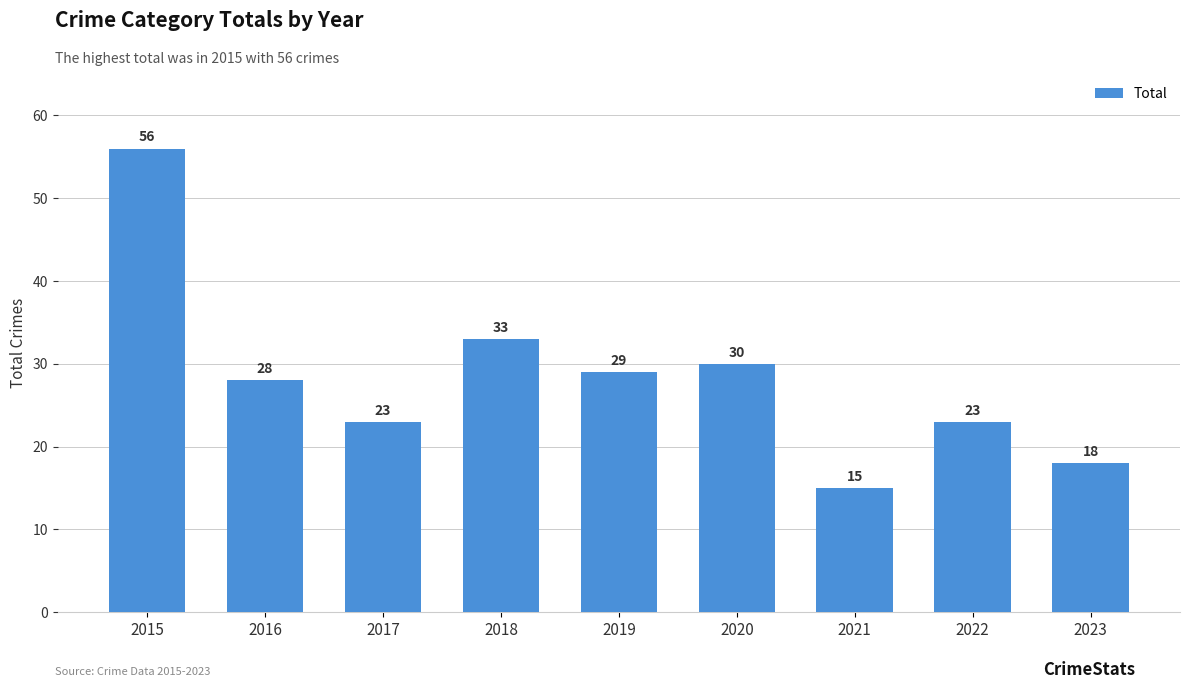

True or false: the data shows 24 at 2023.

False